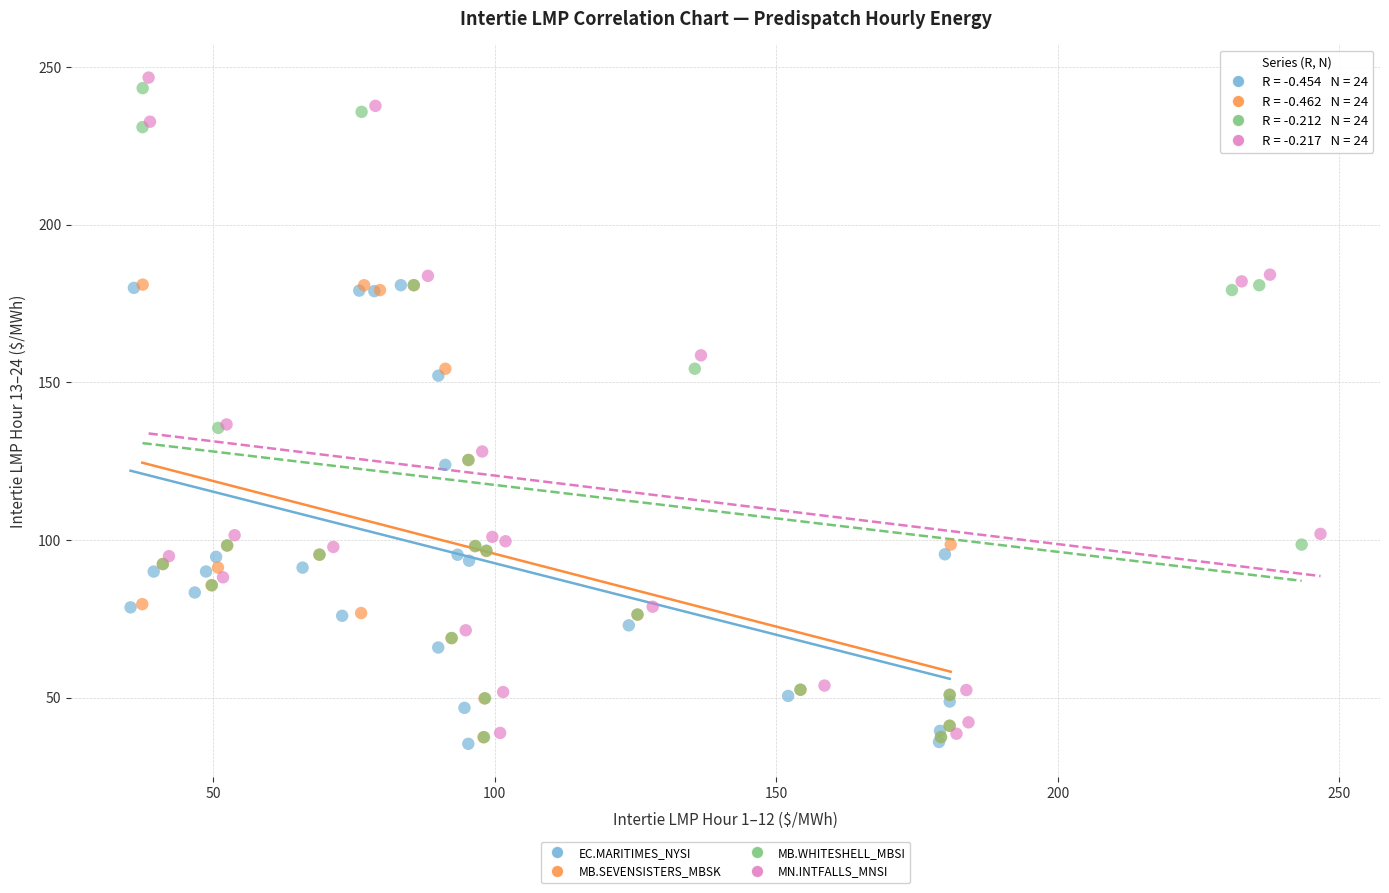

Which series has the largest Y range (max minus min)?

MN.INTFALLS_MNSI